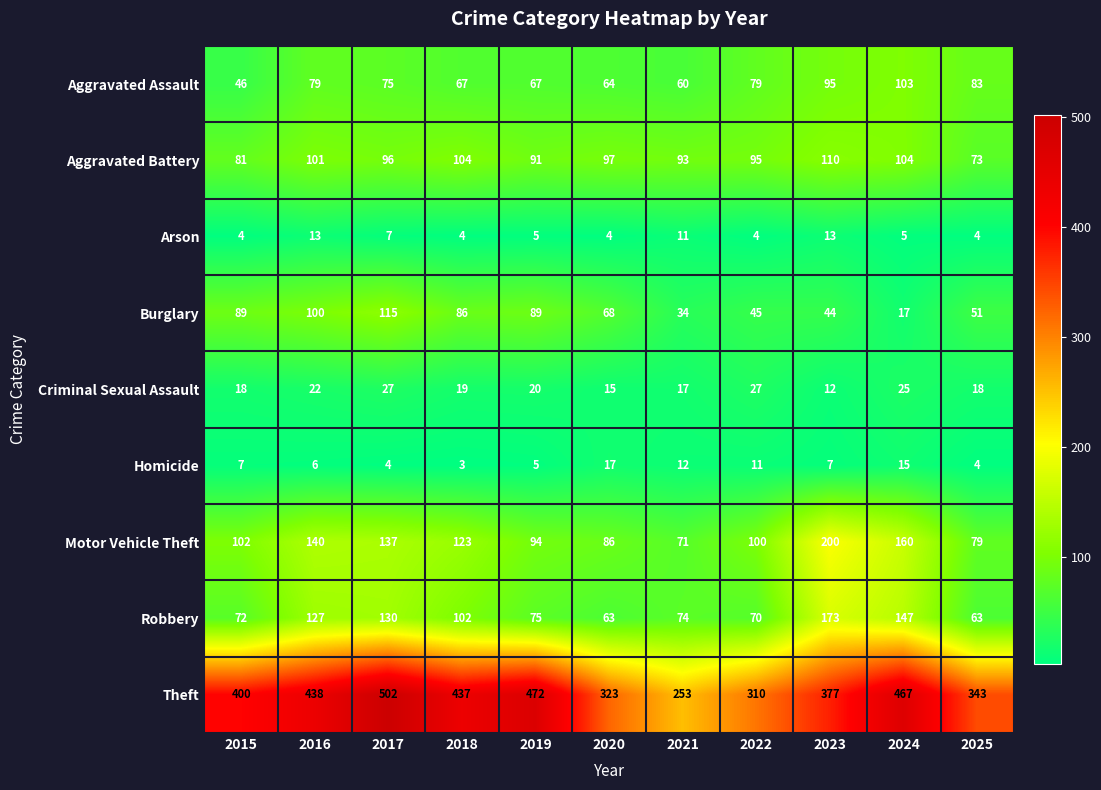

What is the difference between the maximum and minimum values in the Homicide series?

14